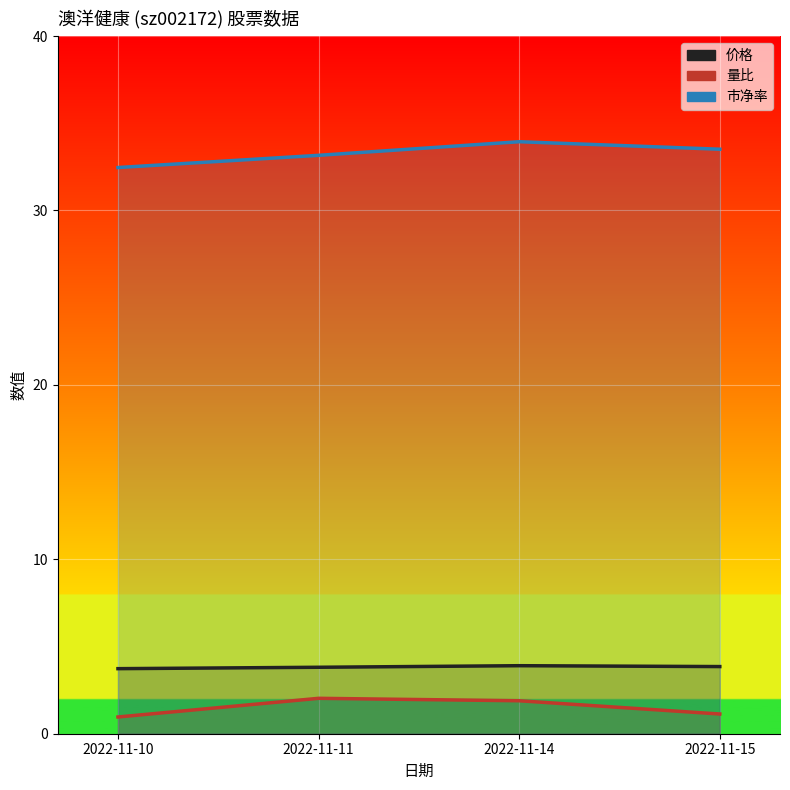

Rank the series by their maximum value, from highest to lowest.

市净率, 价格, 量比